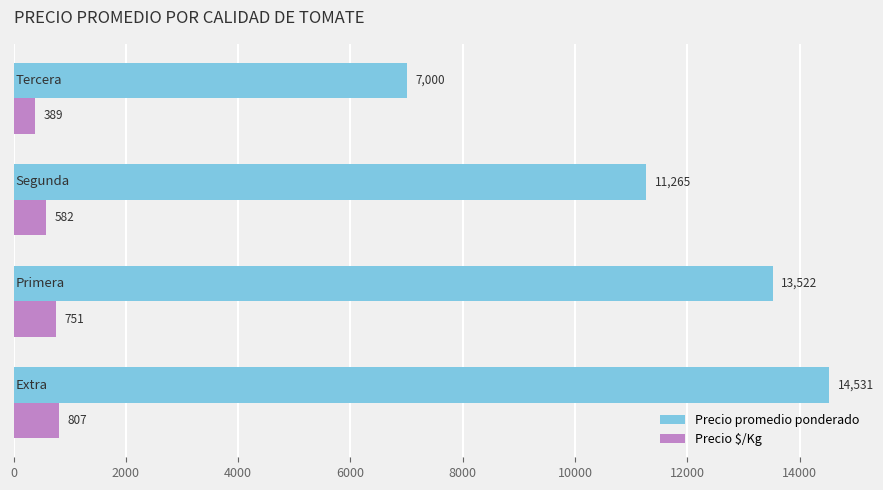

At how many categories does at least one series exceed 12409?

2